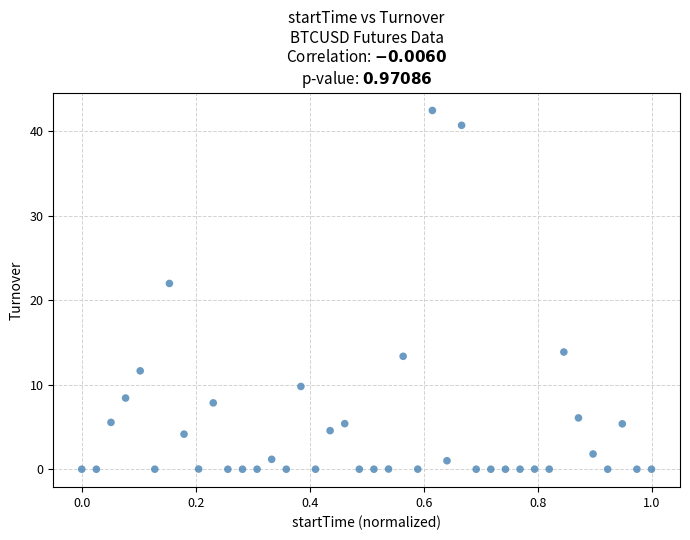

What is the range of X values (max minus min)?

1.0